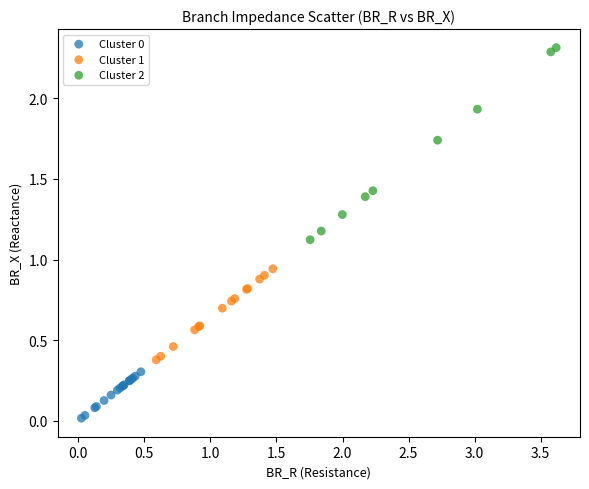

Which series contains the highest Y value?

Cluster 2